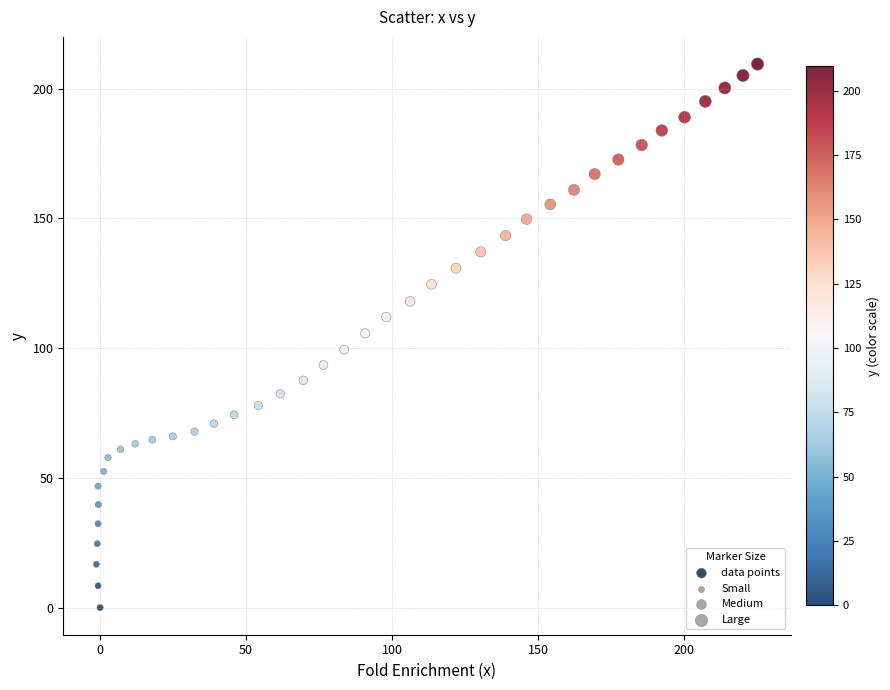

What is the range of X values (max minus min)?

226.5